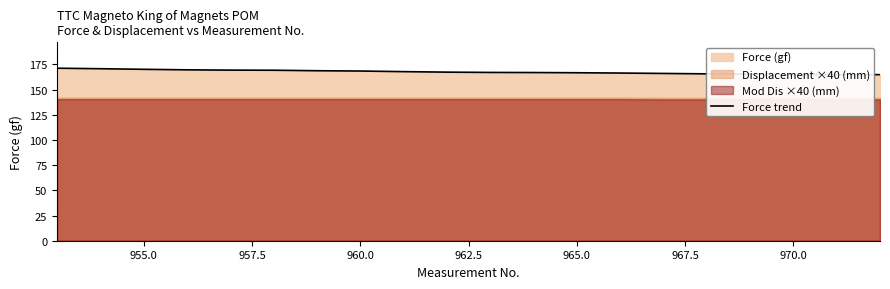

What is the highest value of the Force trend series?

171.3